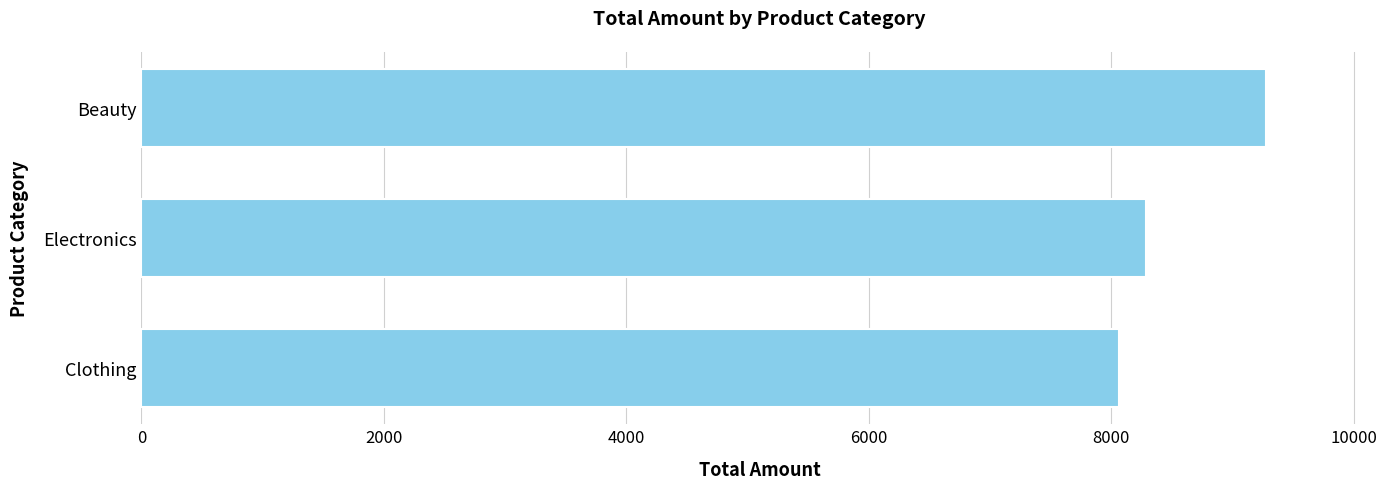

Rank the categories by value from lowest to highest.

Clothing, Electronics, Beauty